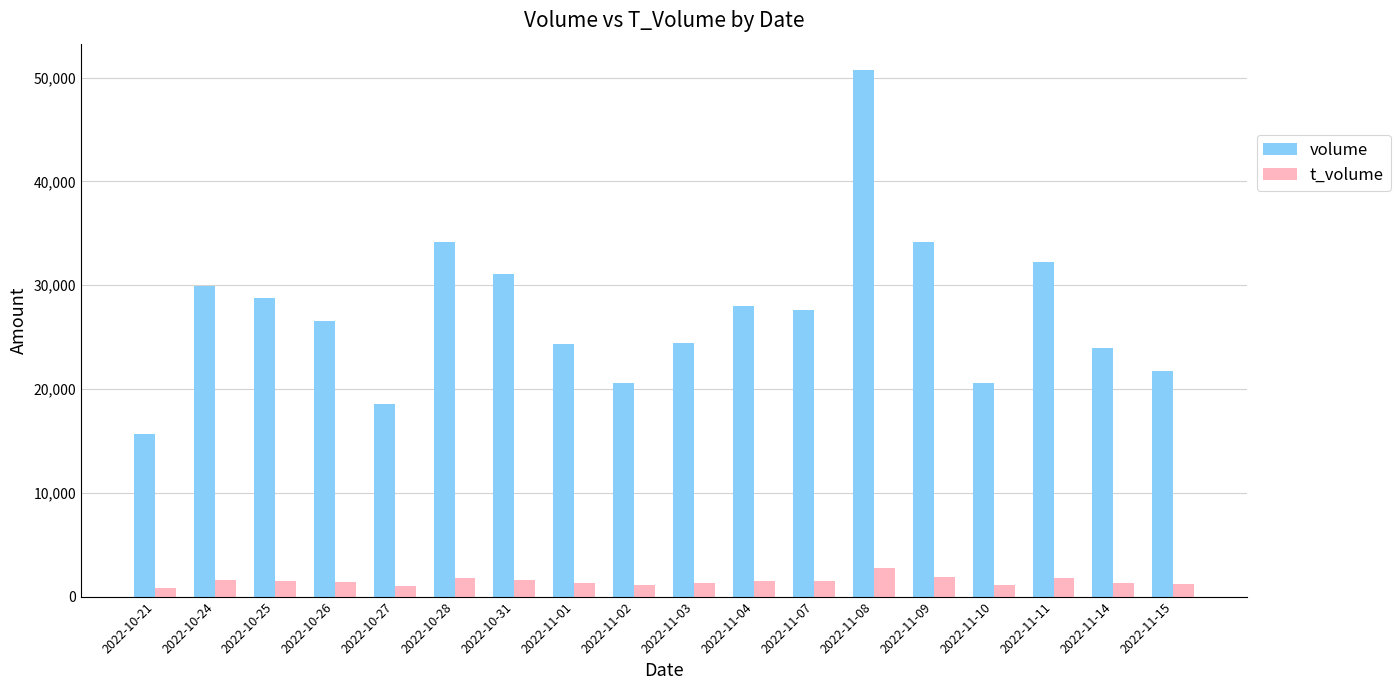

The value of volume at 2022-10-21 is 15630. True or false?

True